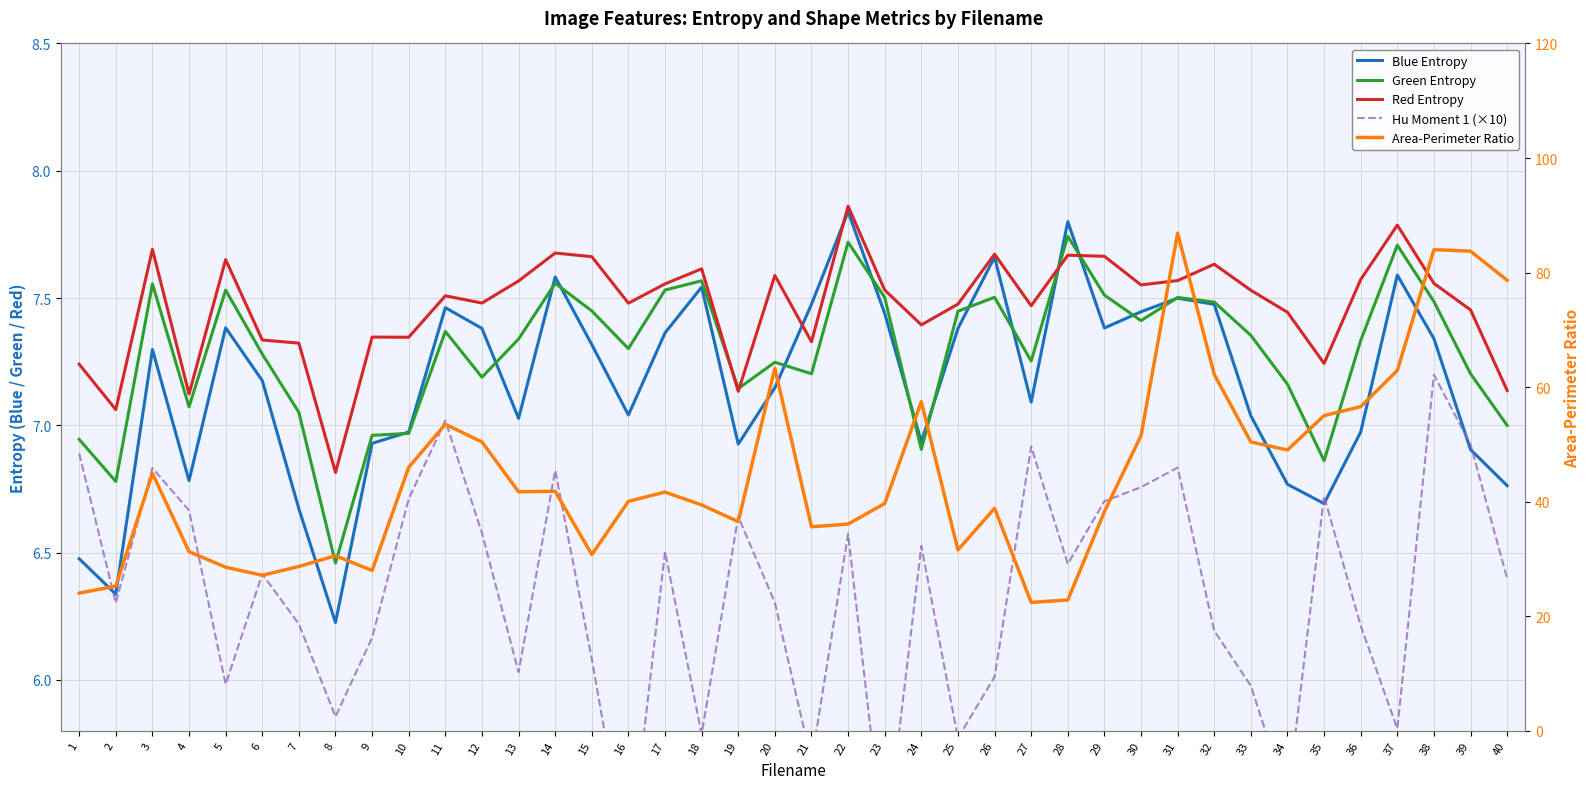

How many categories are shown in the chart?

40